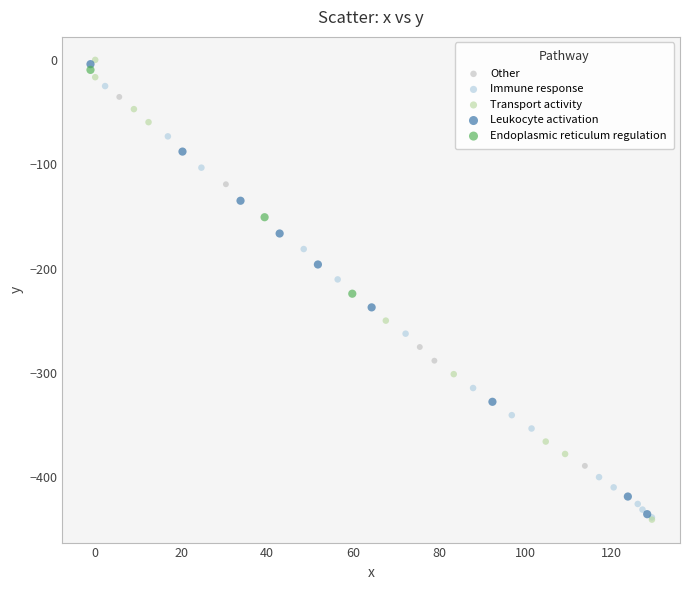

What are all the series names shown in the legend?

Other, Immune response, Transport activity, Leukocyte activation, Endoplasmic reticulum regulation